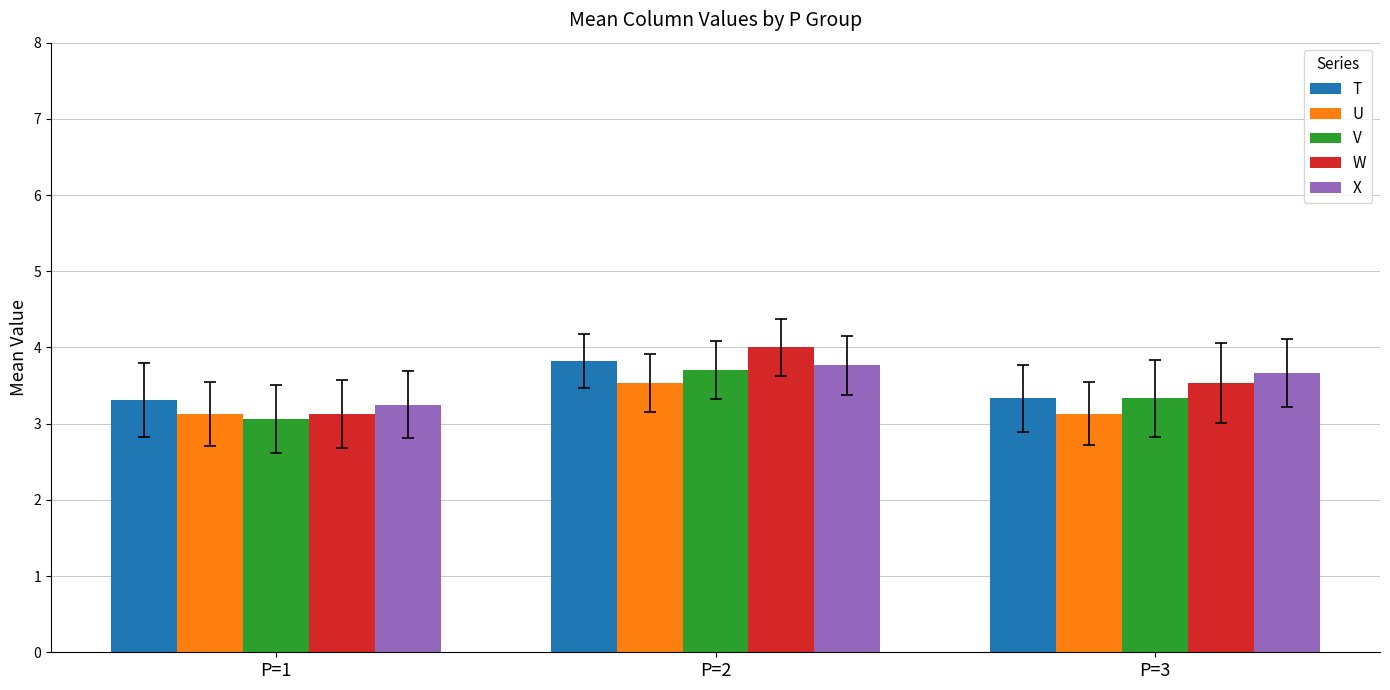

How many groups of bars are there?

3